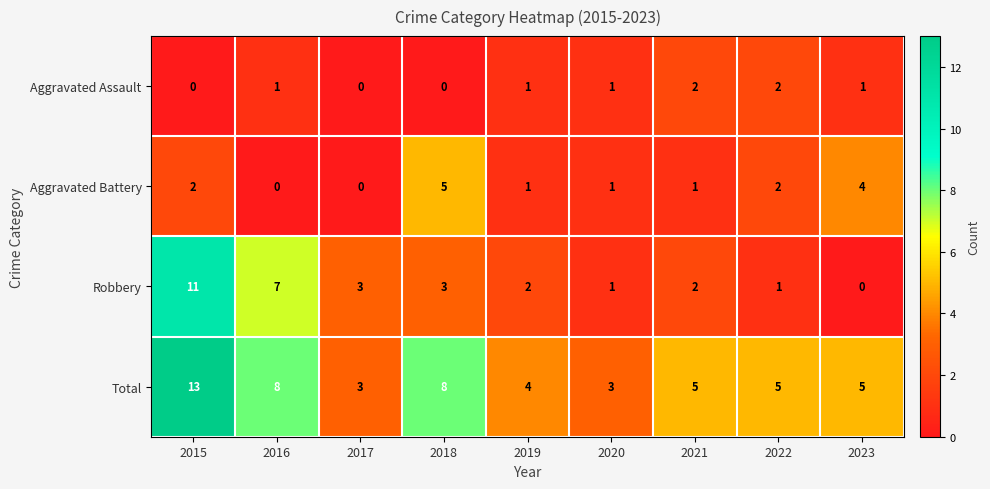

Rank the series by their maximum value, from lowest to highest.

Aggravated Assault, Aggravated Battery, Robbery, Total